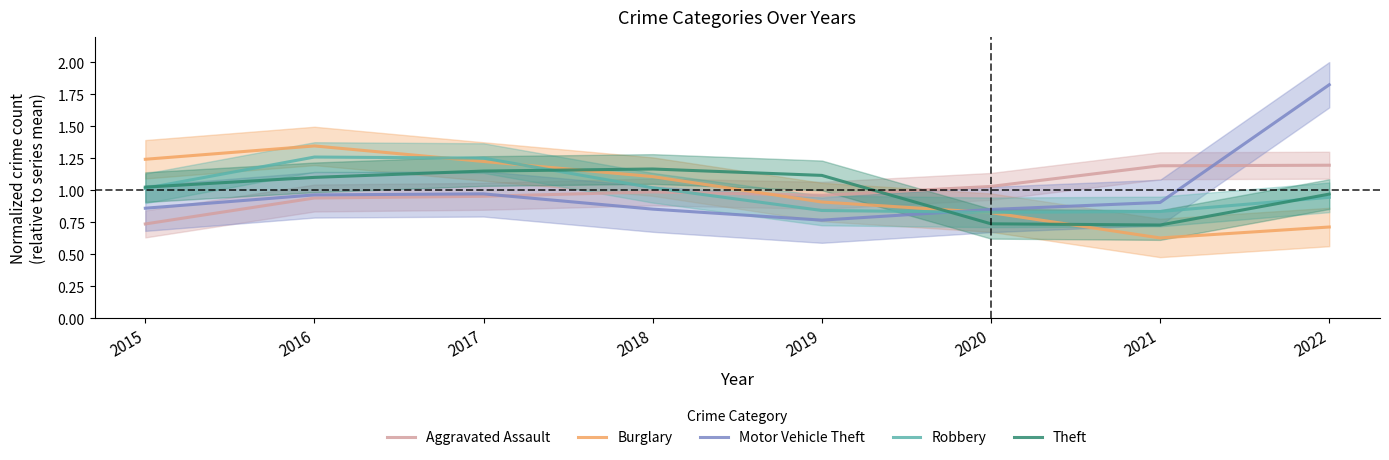

The Motor Vehicle Theft series shows 1.8 at 2022. True or false?

True